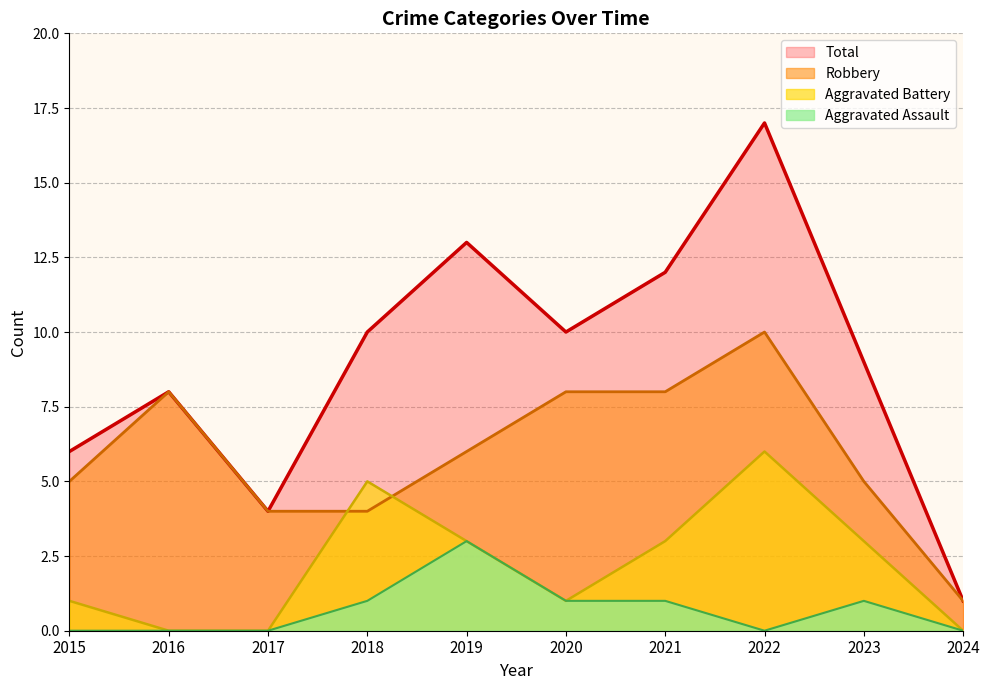

What is the value of the Total point at the 8th from the left?

17